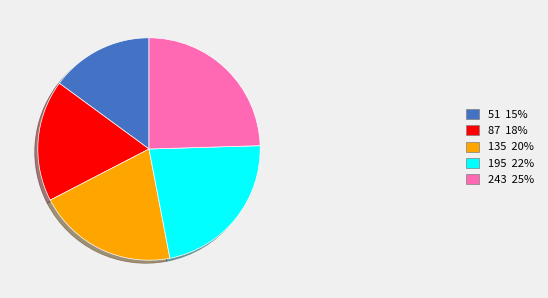

Approximately how many times larger is the value at 51 compared to 87?

0.8